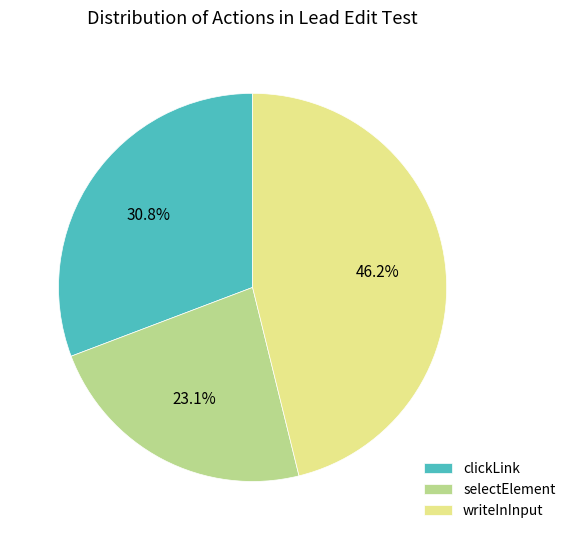

Is it true that writeInInput is 36% of the pie?

False